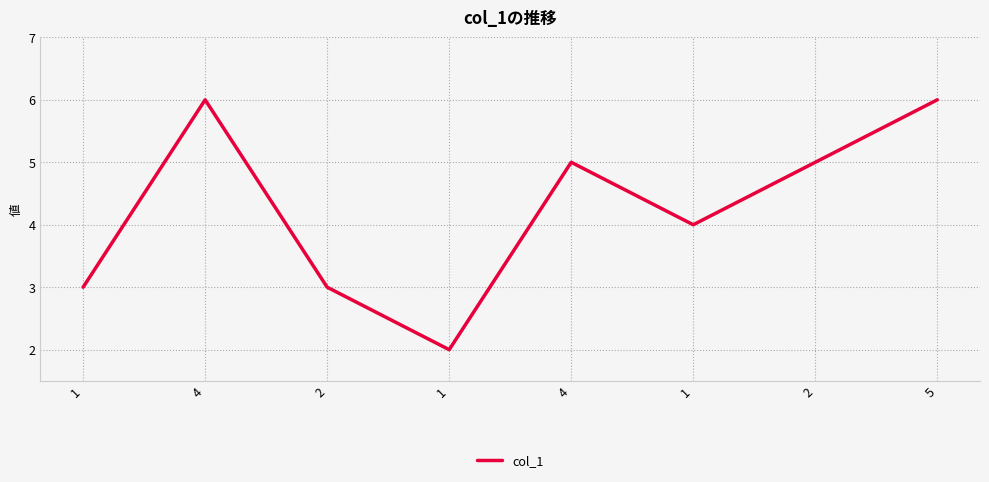

Count the number of data series in this chart.

1